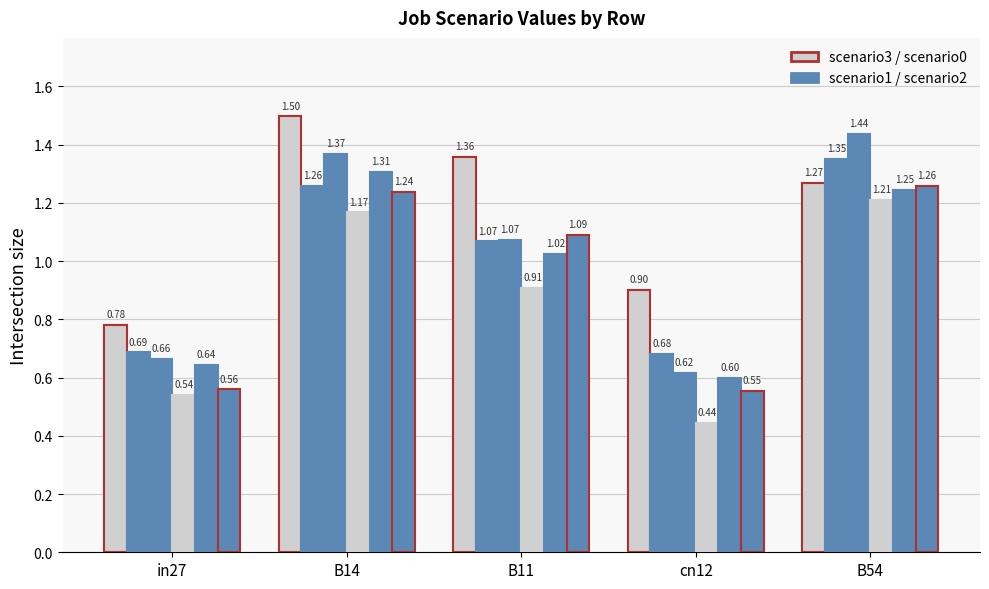

What is the label of the 1st bar from the left?

in27